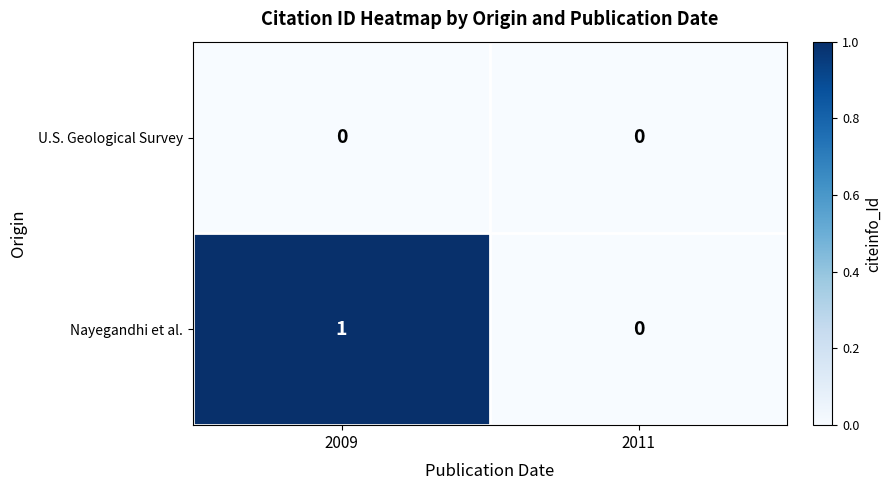

Count the number of categories in the chart.

2